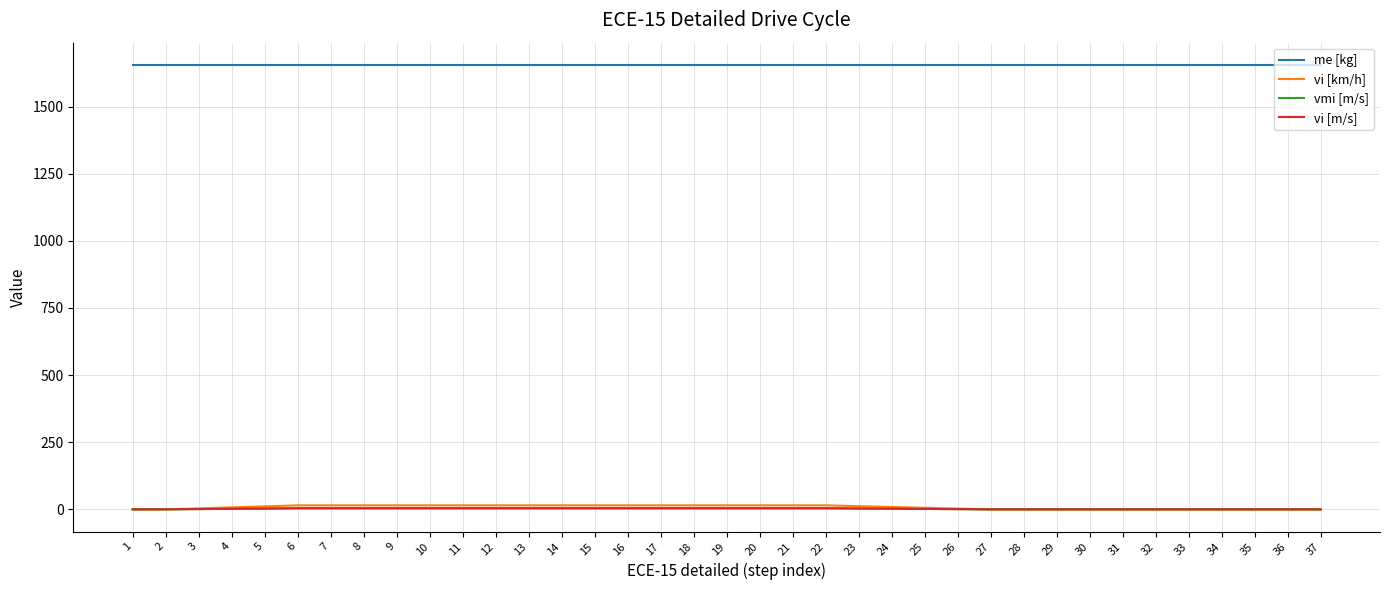

True or false: vi [m/s] has more than 2 points higher than both neighbors.

False